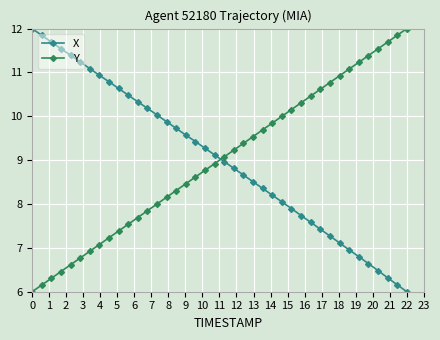

How many categories are shown in the chart?

40